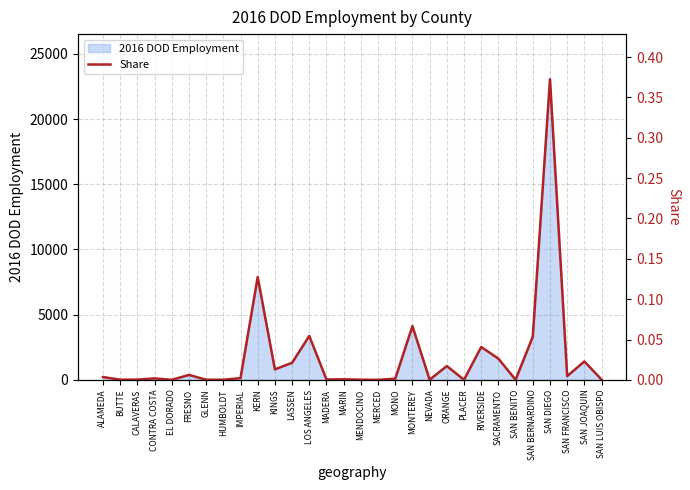

How many lines are shown in the chart?

1